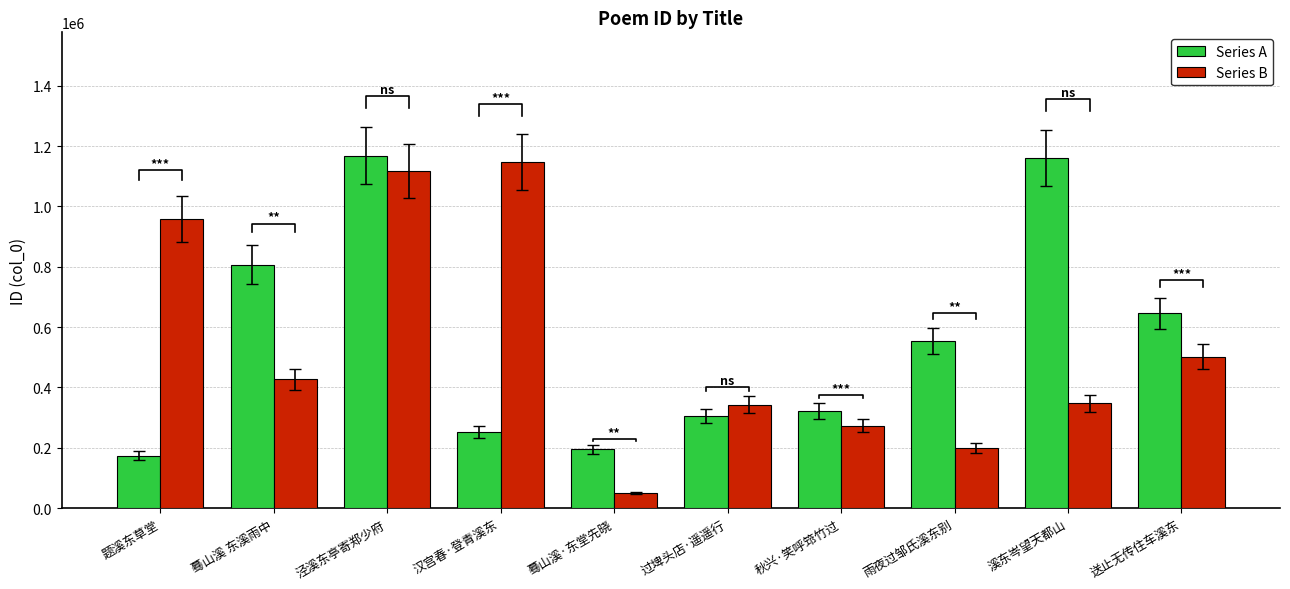

List the labels in order of Series B value, smallest first.

蓦山溪·东堂先晓, 雨夜过邹氏溪东别, 秋兴·笑呼筇竹过, 过埤头店·遥遥行, 溪东岑望天都山, 蓦山溪 东溪雨中, 送止无传住车溪东, 题溪东草堂, 泾溪东亭寄郑少府, 汉宫春·登青溪东